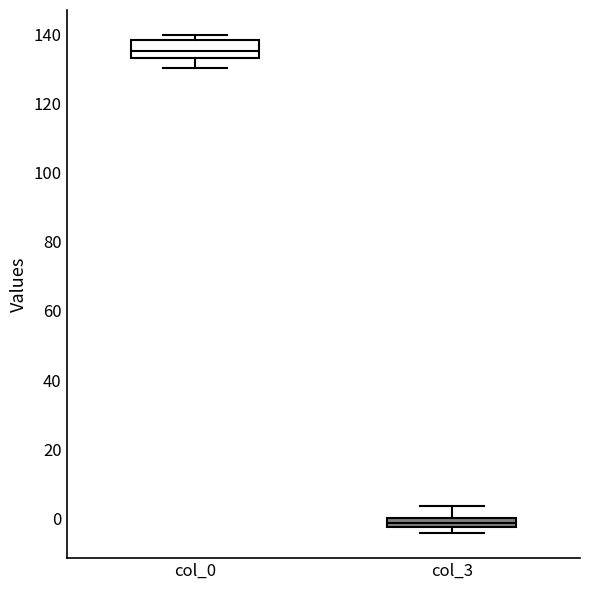

Which box has the lowest median line?

col_3